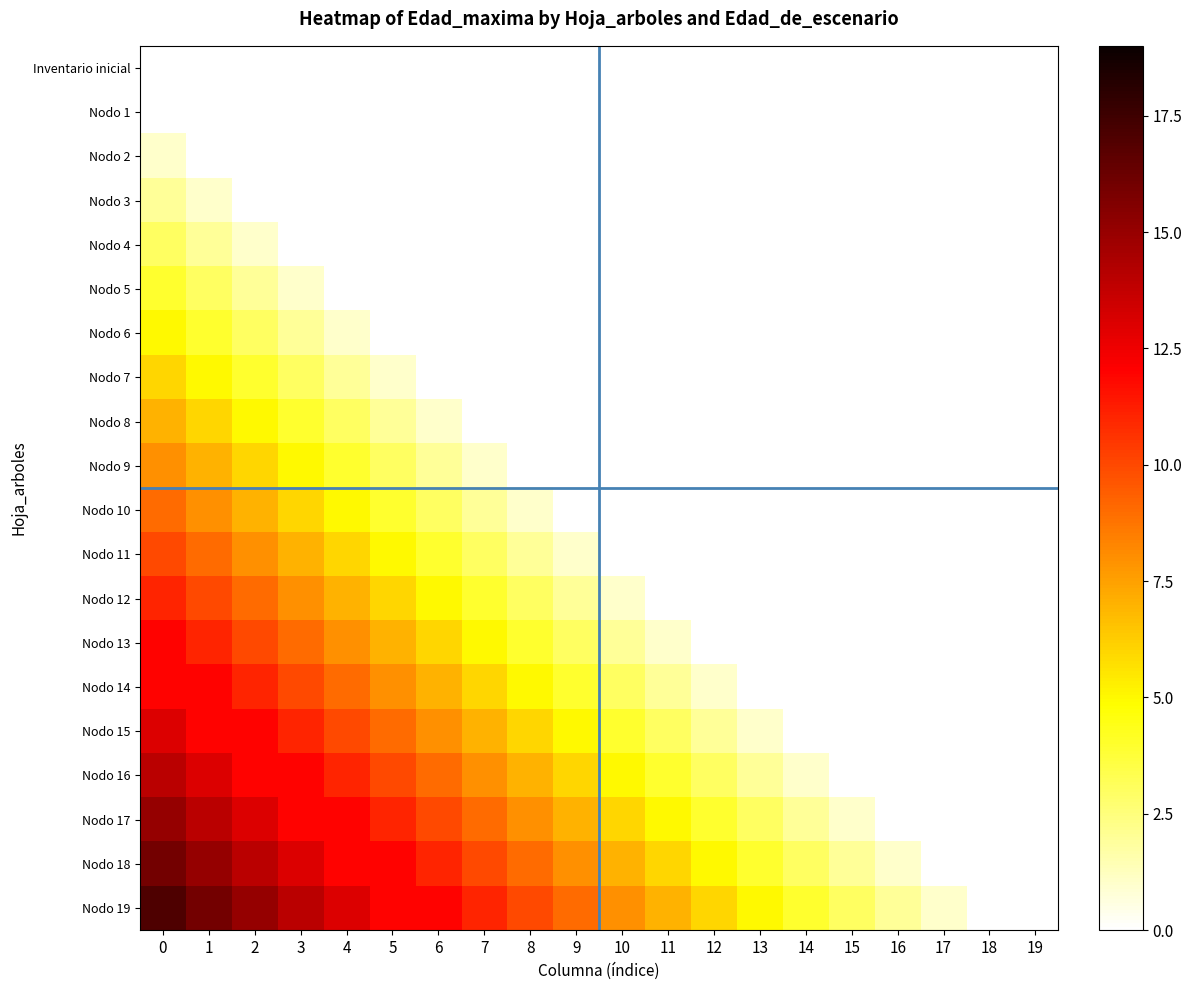

Which series has the largest range (max minus min)?

Nodo 19